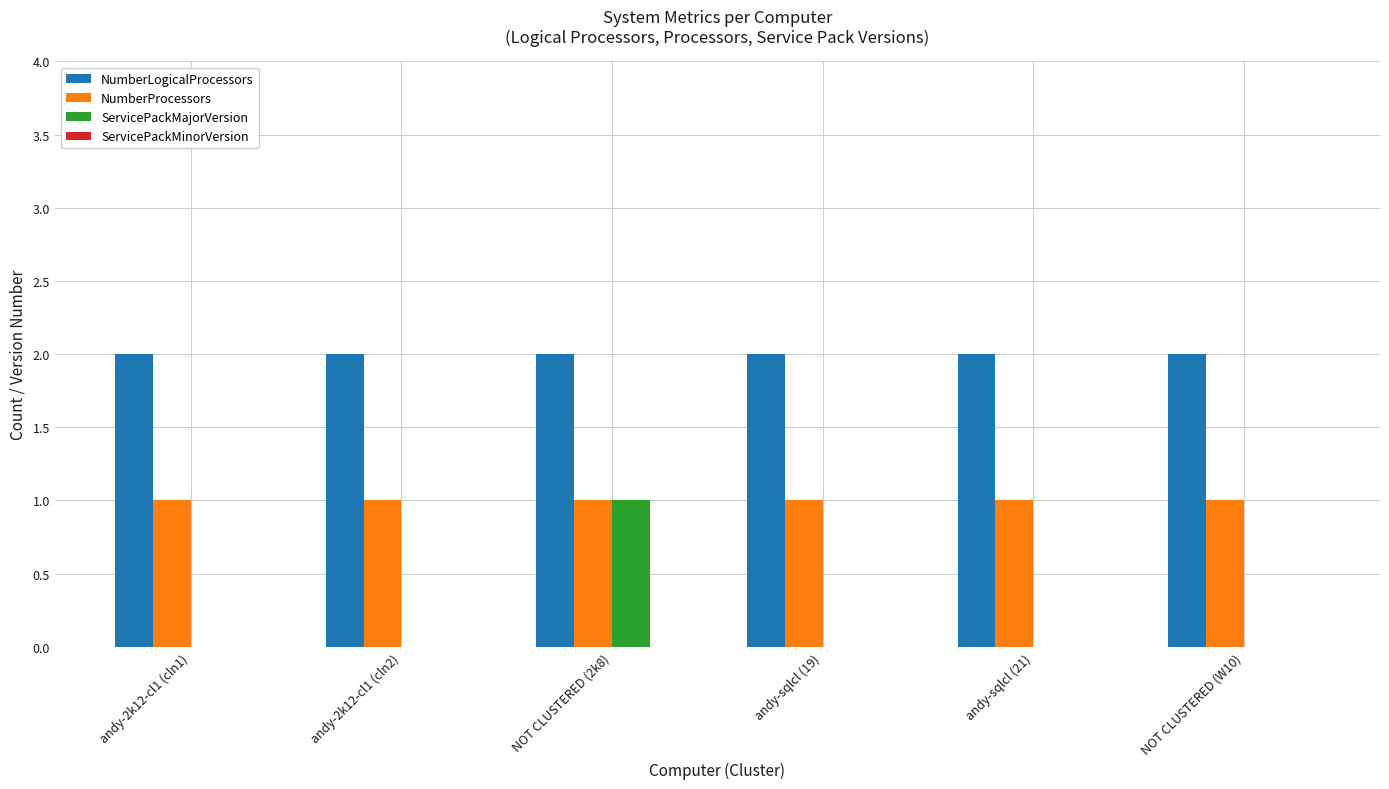

How many data points does each series have?

6